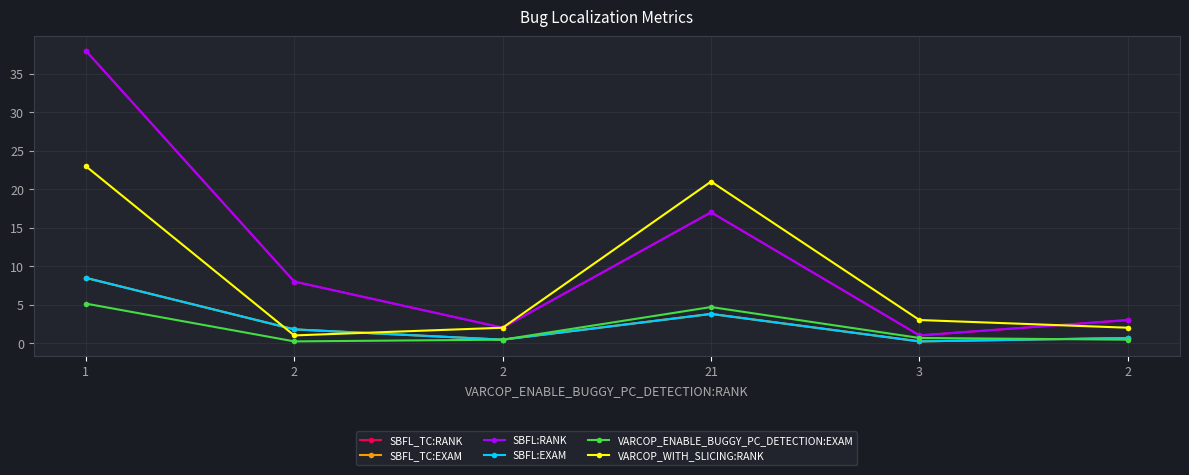

True or false: SBFL_TC:EXAM has more than 2 interior local peaks.

False